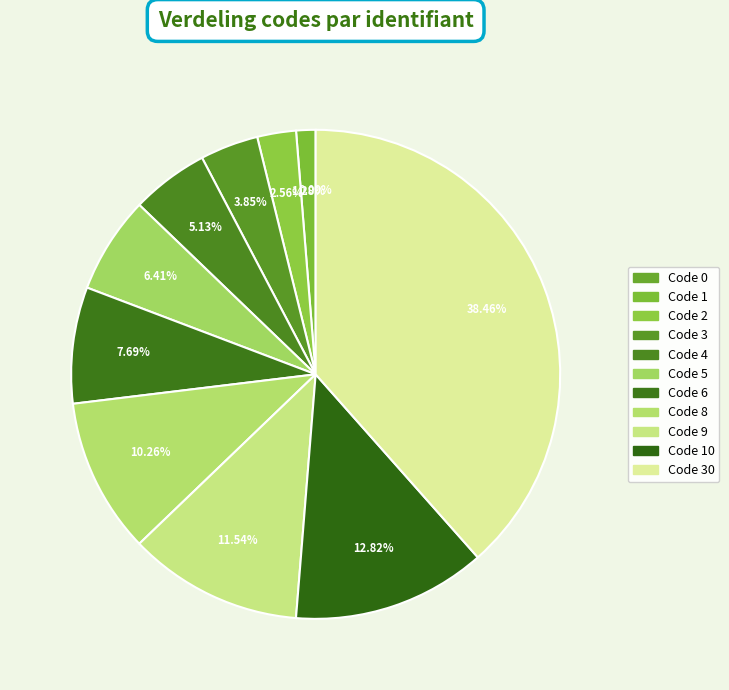

Count the number of slices in the pie.

11